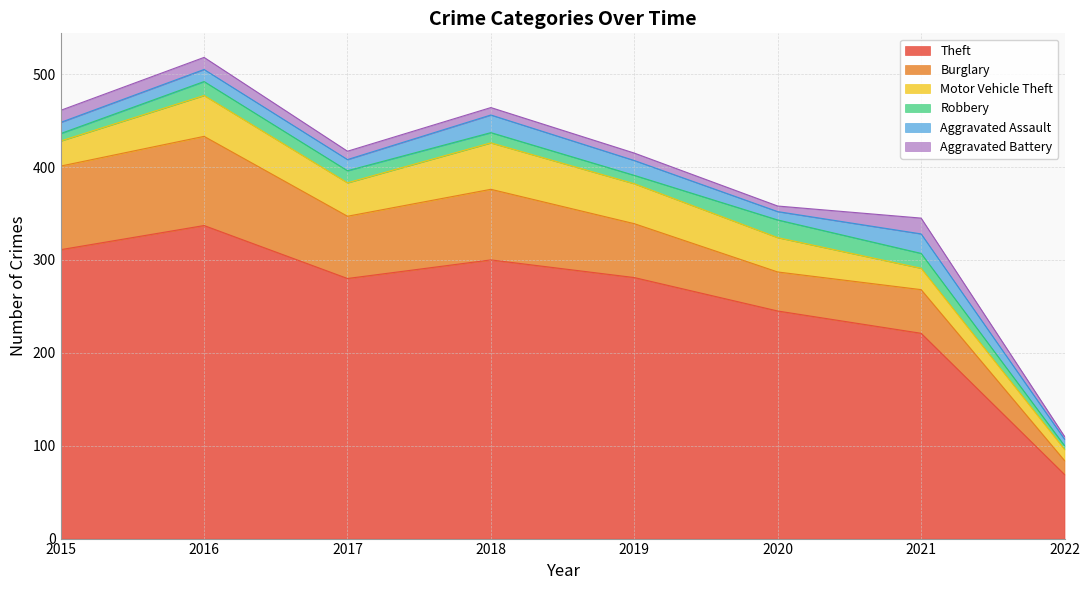

In Motor Vehicle Theft, how many points are lower than both neighbors (excluding endpoints)?

1